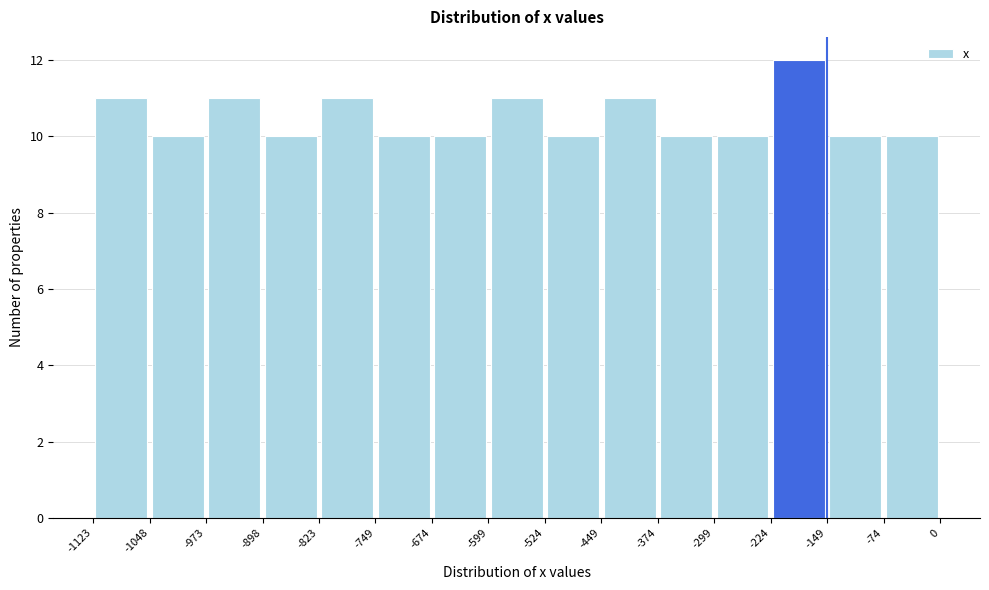

Over which range of the x-axis is the bar tallest?

-224 to -149